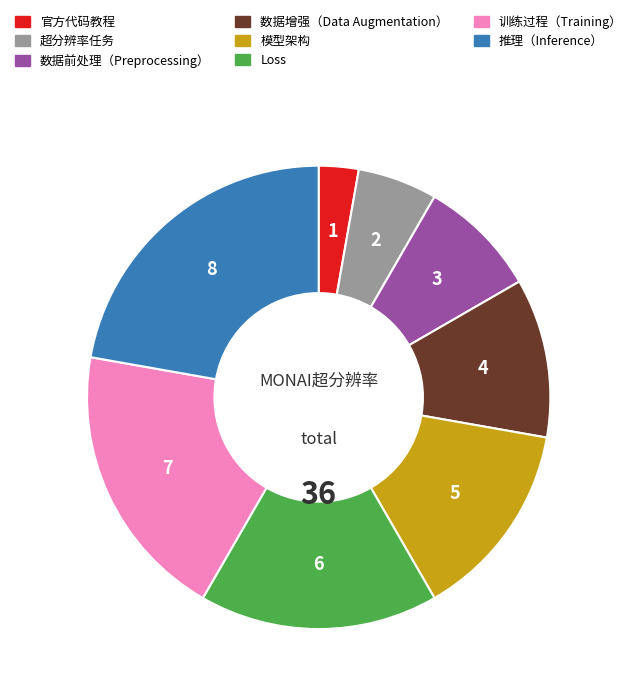

The 模型架构 slice represents 3% of the pie. True or false?

False